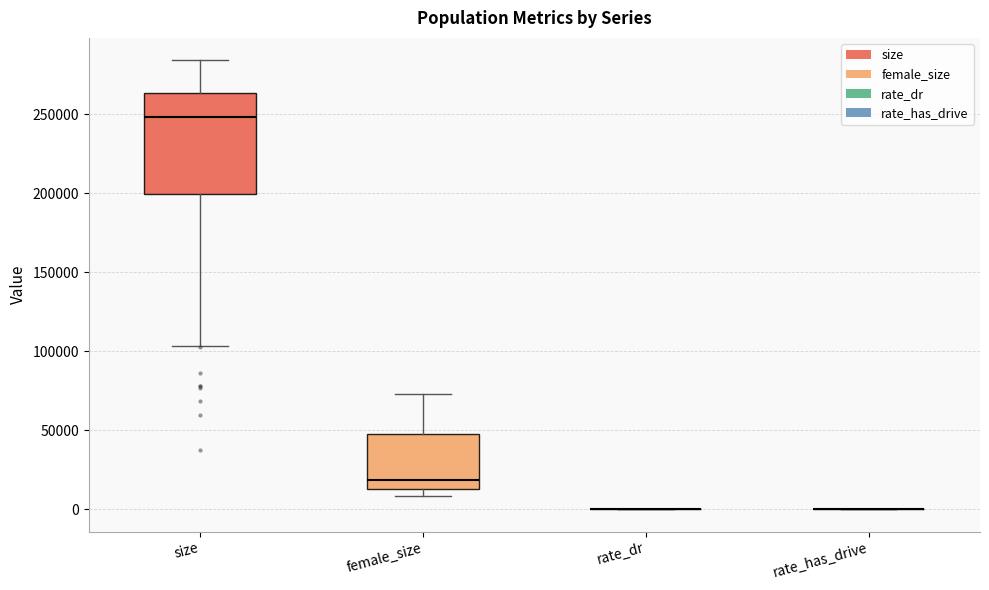

Reading left to right, transcribe this box plot: for each box, give where its median line is, the range the box spans, and where its two whiskers end, as read against the y-axis. The values are not printed on the chart, so give them approximately, as read against the axis.

size: median 250000, box 200000 to 265000, whiskers 105000 to 285000
female_size: median 20000, box 10000 to 50000, whiskers 10000 (just below the box's lower edge) to 75000
rate_dr: box collapsed to a line at 0, whiskers 0 to 0
rate_has_drive: box collapsed to a line at 0, whiskers 0 to 0